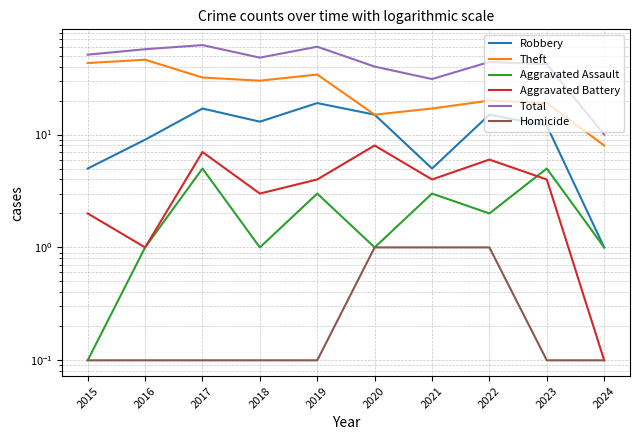

What is the difference between the highest and lowest values at 2024?

9.9